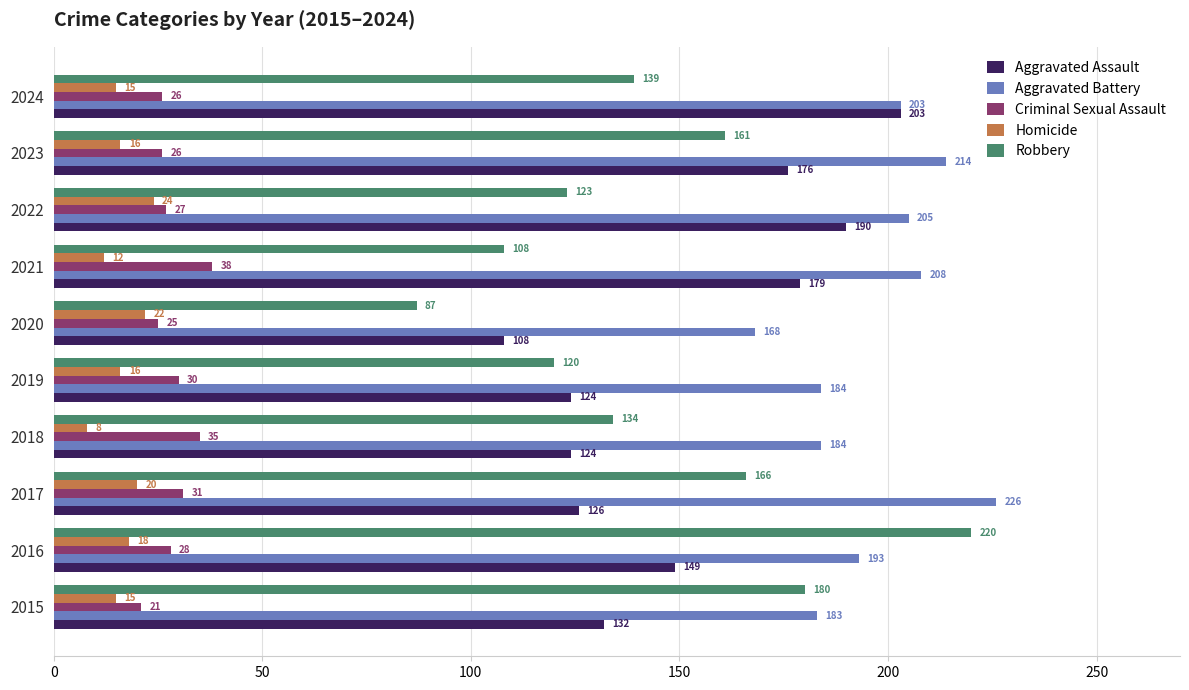

Where is Robbery nearest to the value 153?

2023